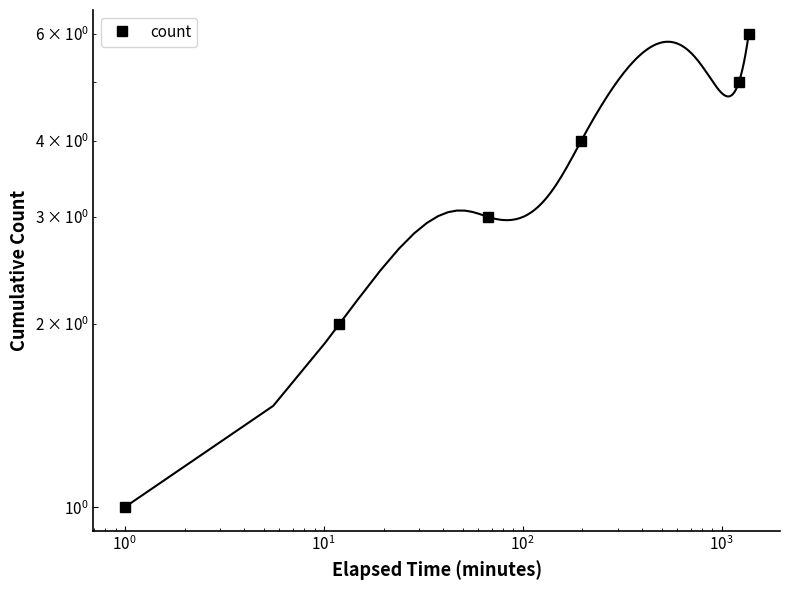

Reading left to right, transcribe all the data shown in this chart.

1	2	3	4	5	6